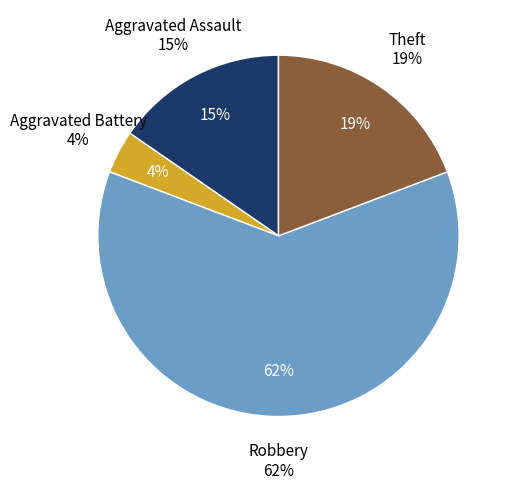

Which slice is the largest?

Robbery